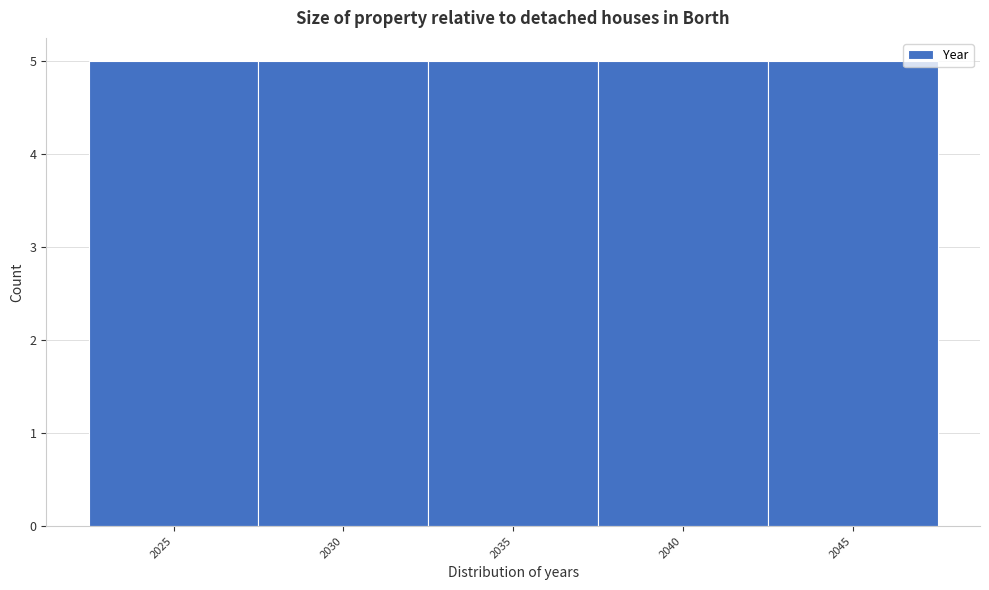

Reading left to right, list every bar in this chart as the range it spans on the x-axis followed by its height. The values are not printed on the chart, so give them approximately, as read against the axis.

2022.5 to 2027.5: 5
2027.5 to 2032.5: 5
2032.5 to 2037.5: 5
2037.5 to 2042.5: 5
2042.5 to 2047.5: 5